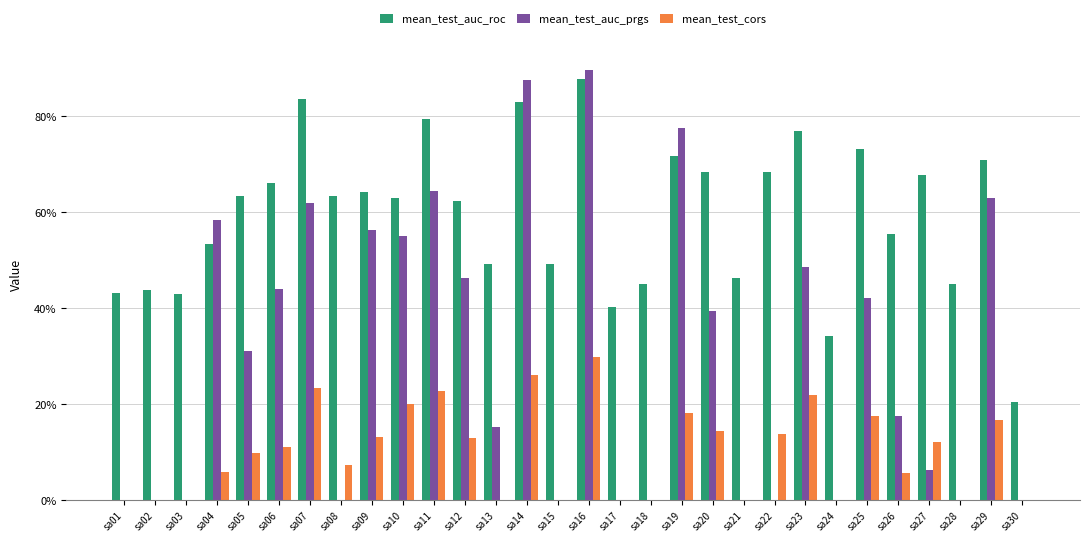

Which category has the lowest value in the mean_test_auc_roc series?

sa30